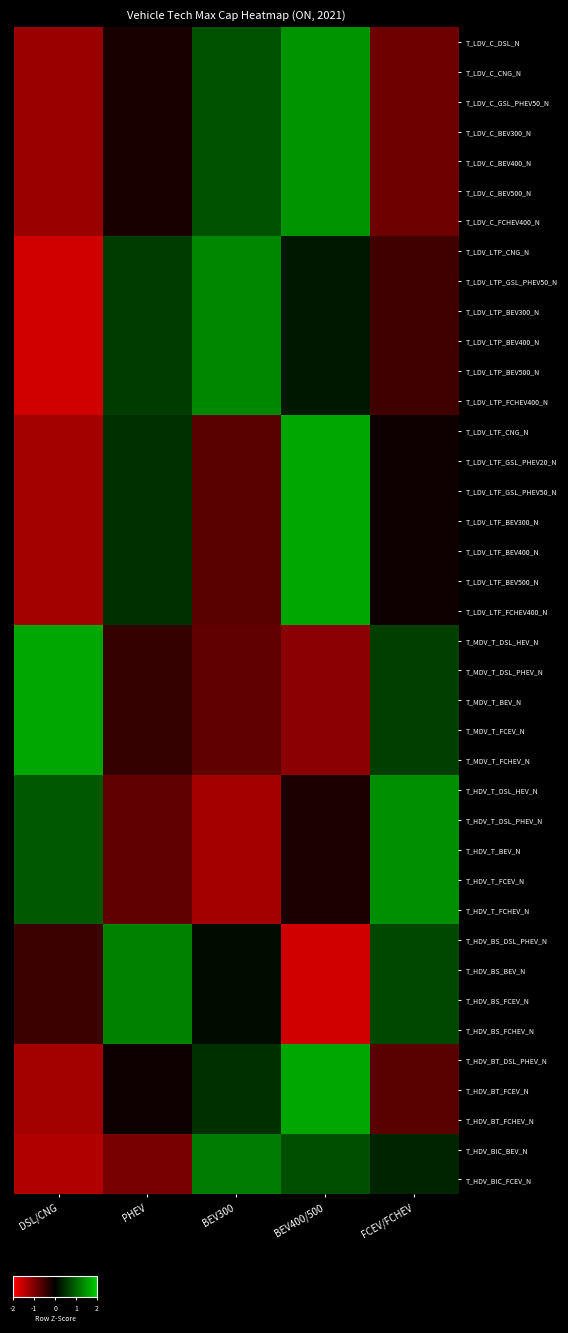

Between FCEV/FCHEV and BEV400/500, which is larger?

BEV400/500